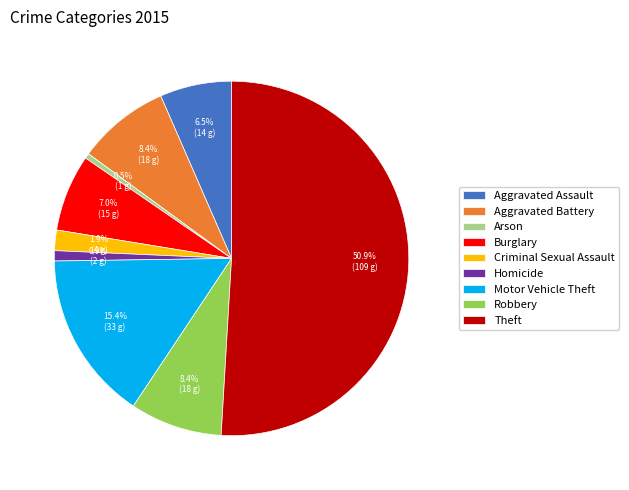

To the nearest percent, what is the difference between the Criminal Sexual Assault and Homicide slice percentages?

1%